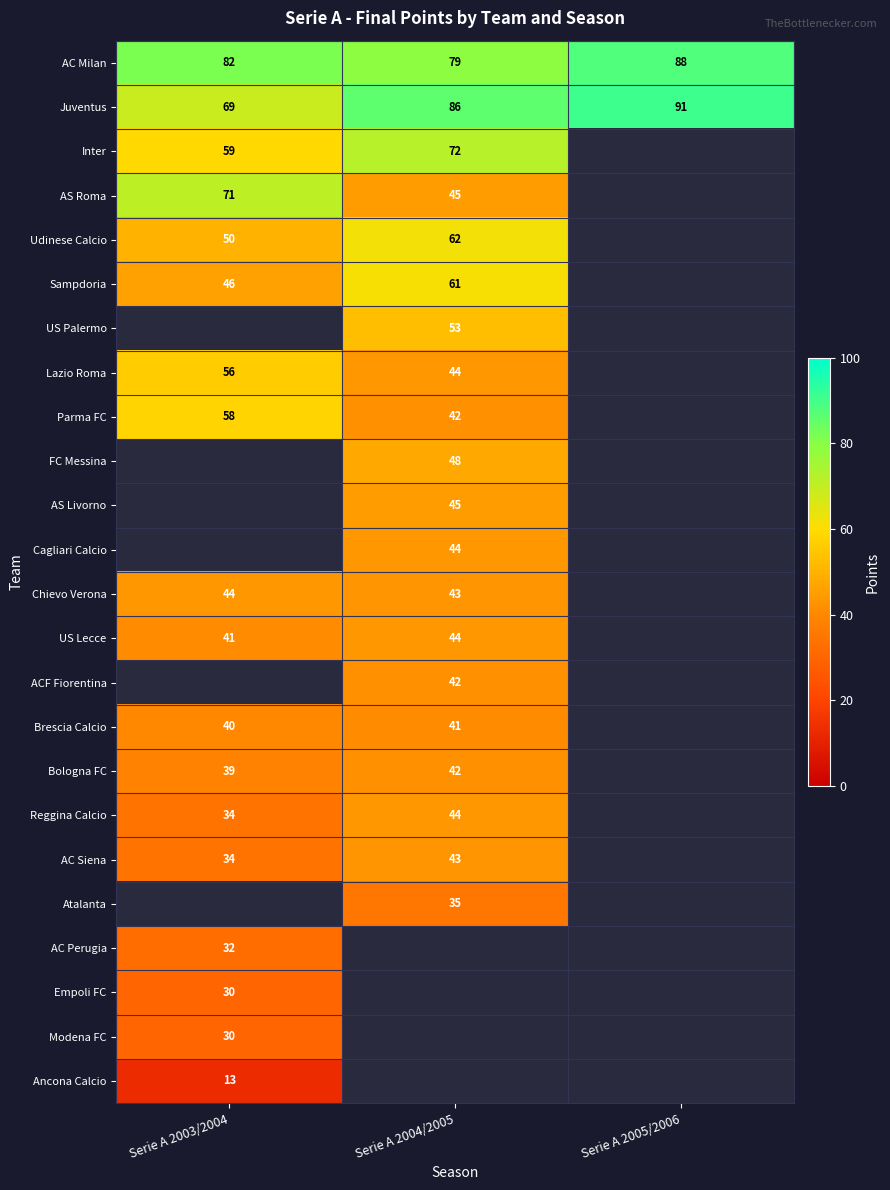

The AC Milan series shows 79 at Serie A 2004/2005. True or false?

True